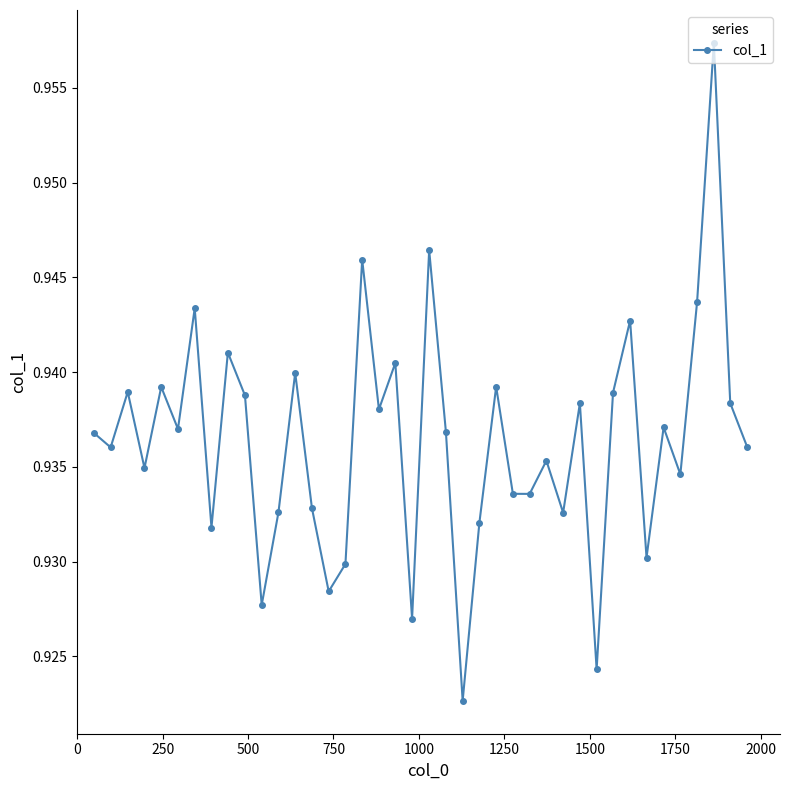

True or false: there are more than 2 points higher than both neighbors.

True